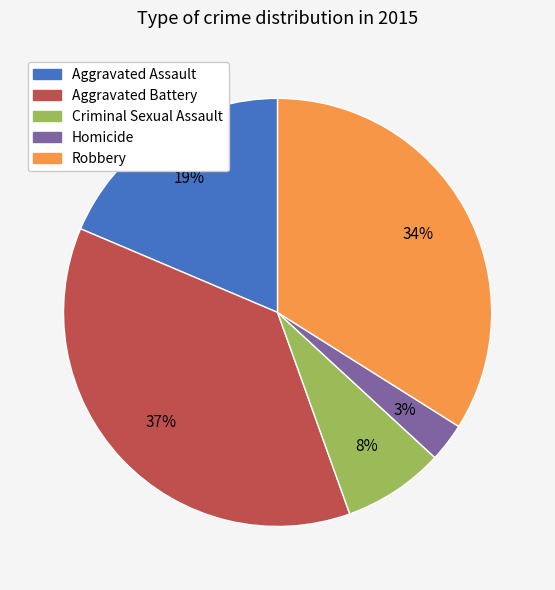

Which category has the biggest portion of the pie?

Aggravated Battery